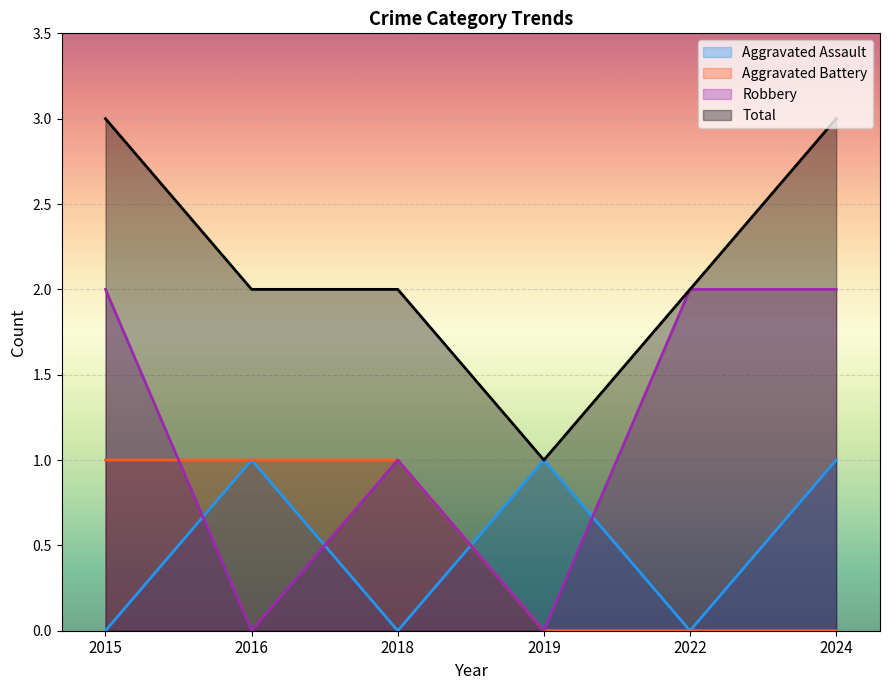

Reading left to right, extract all data points from this chart.

Aggravated Assault: 0	1	0	1	0	1
Aggravated Battery: 1	1	1	0	0	0
Robbery: 2	0	1	0	2	2
Total: 3	2	2	1	2	3